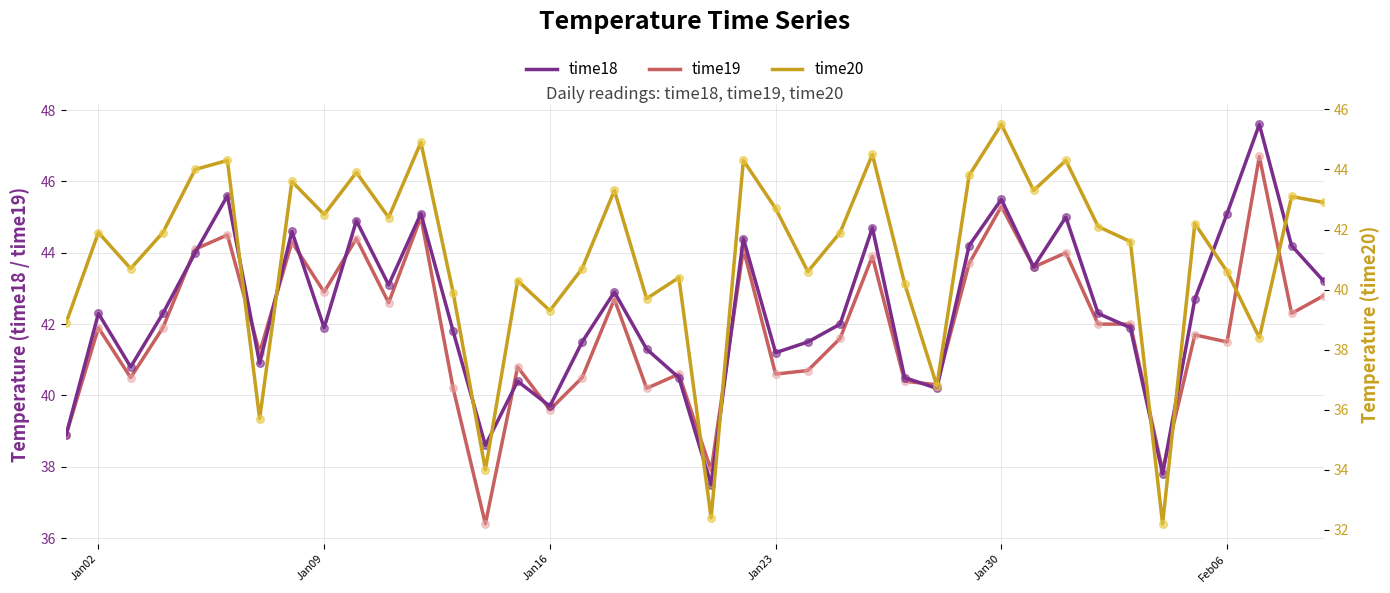

What is the highest value of the time19 series?

46.7